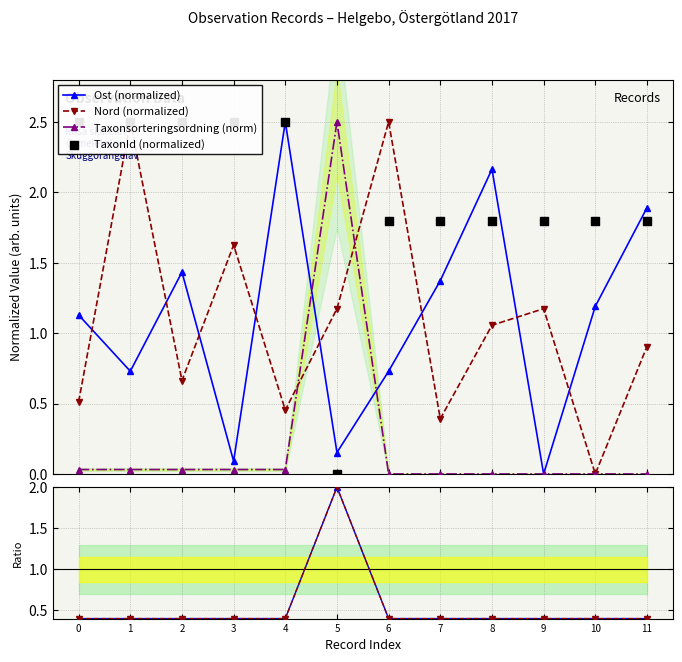

What is the value of the Ost (normalized) point at the 11th from the left?

1.2